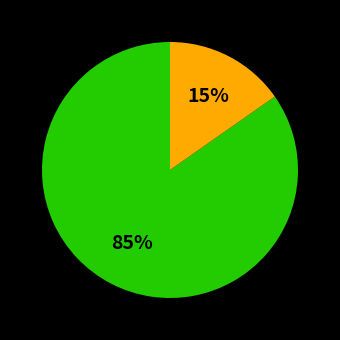

Is there a majority slice in this chart?

Yes